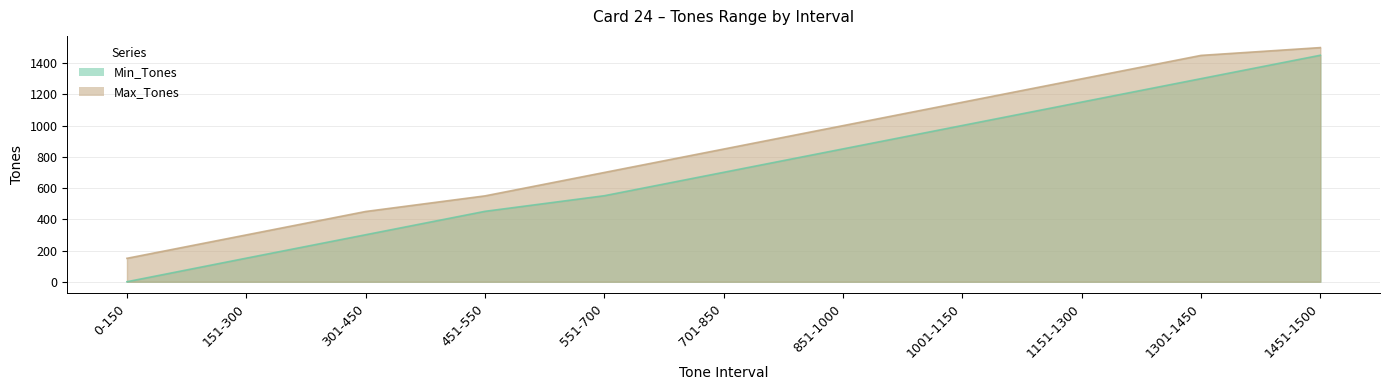

Is the value of Max_Tones at 701-850 greater than the value of Min_Tones at 1451-1500?

No